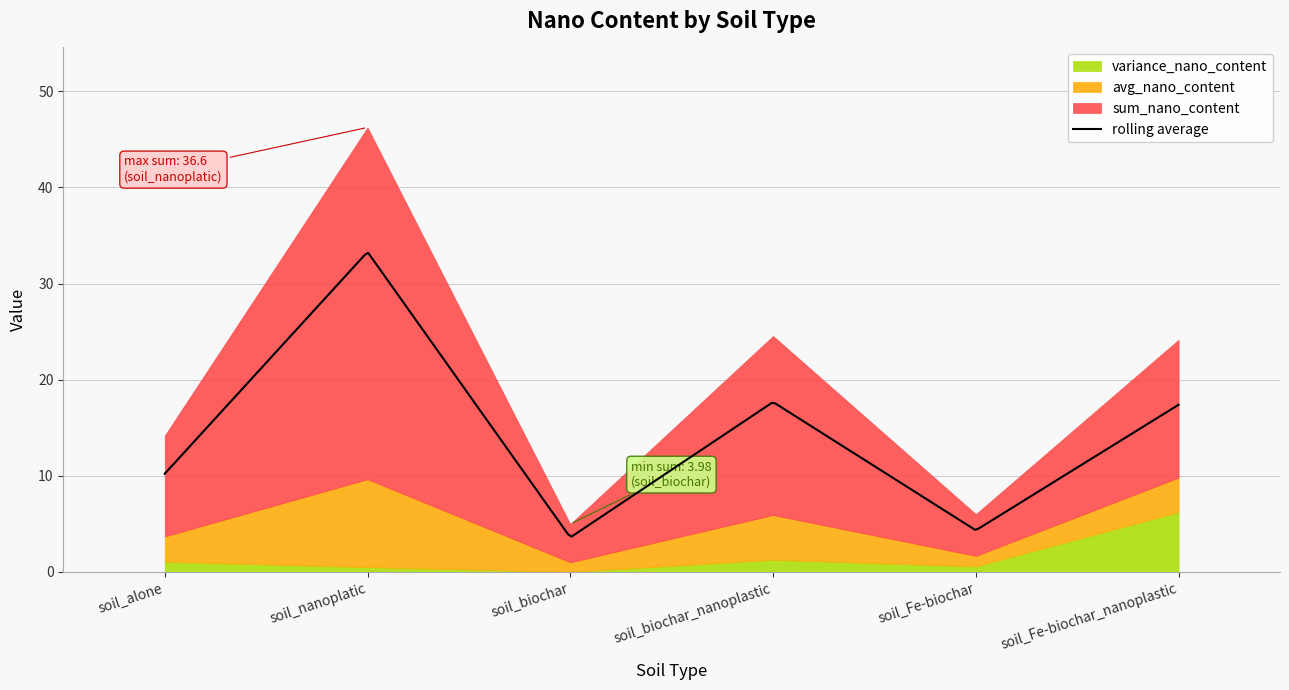

How many interior local peaks does the sum_nano_content series have?

2